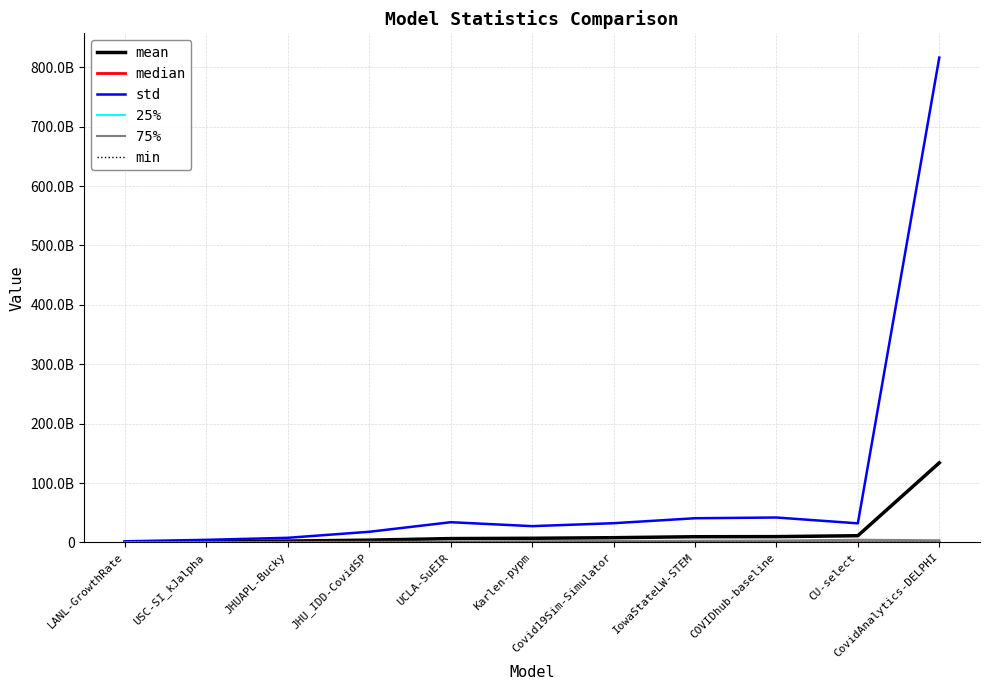

Is this an area chart (filled region under the line)?

No